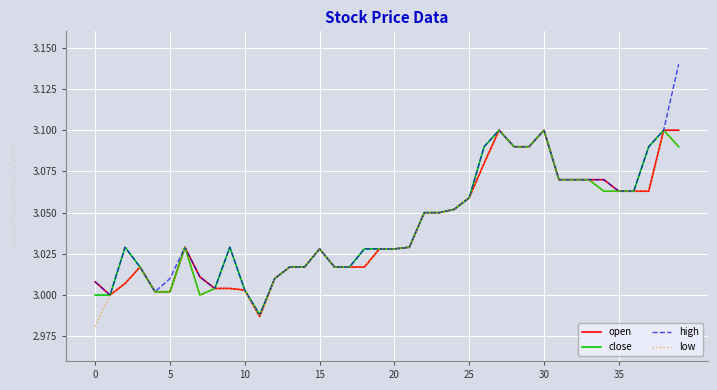

Which series has the widest spread of values?

high